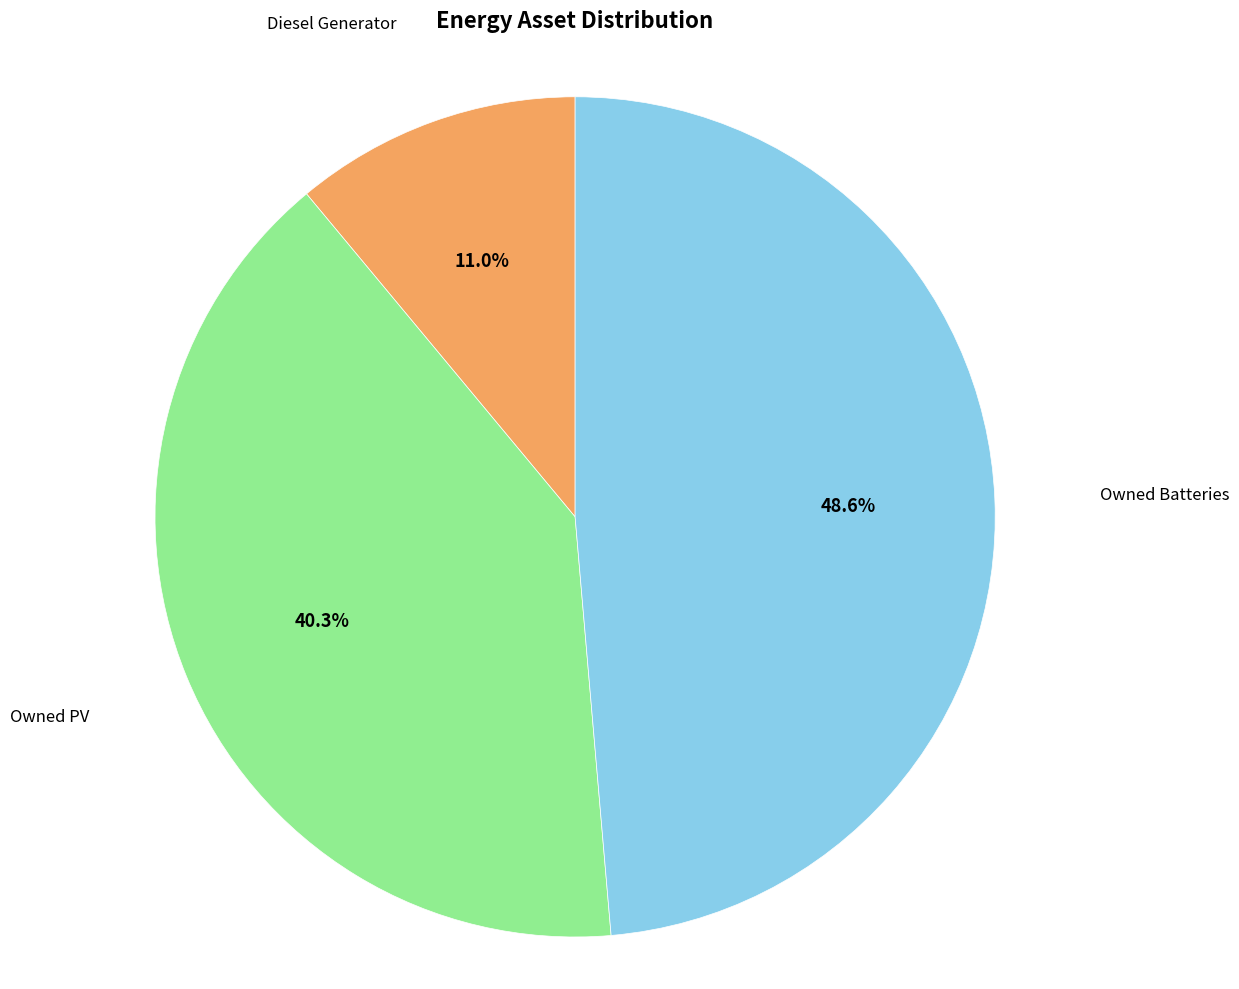

Is there a majority slice in this chart?

No